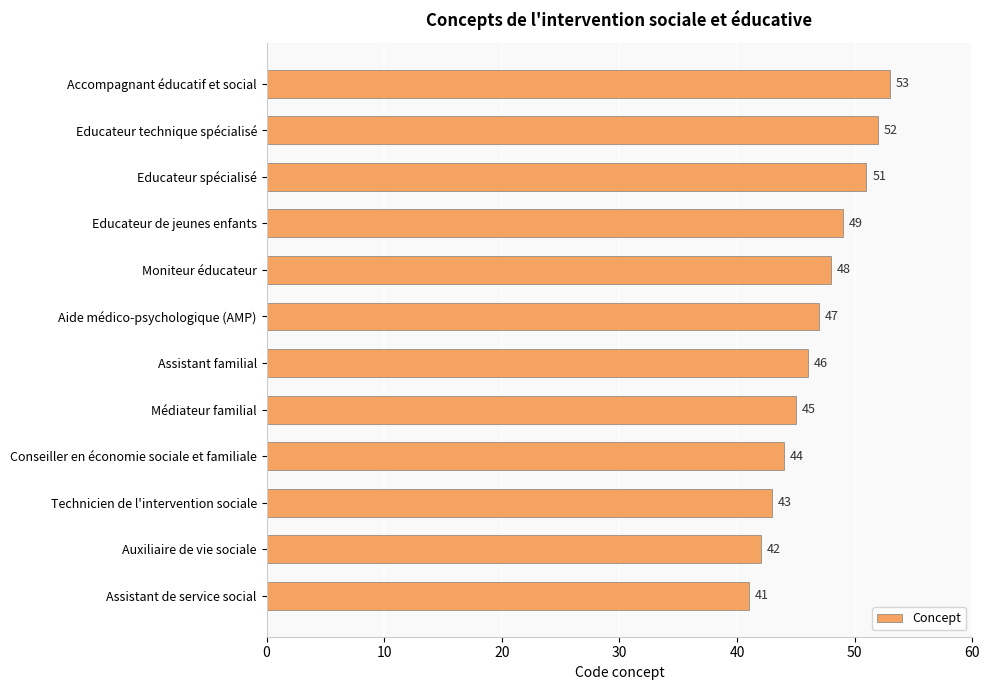

Reading bottom to top, list all the values displayed in this chart.

Assistant de service social=41	Auxiliaire de vie sociale=42	Technicien de l'intervention sociale=43	Conseiller en économie sociale et familiale=44	Médiateur familial=45	Assistant familial=46	Aide médico-psychologique (AMP)=47	Moniteur éducateur=48	Educateur de jeunes enfants=49	Educateur spécialisé=51	Educateur technique spécialisé=52	Accompagnant éducatif et social=53